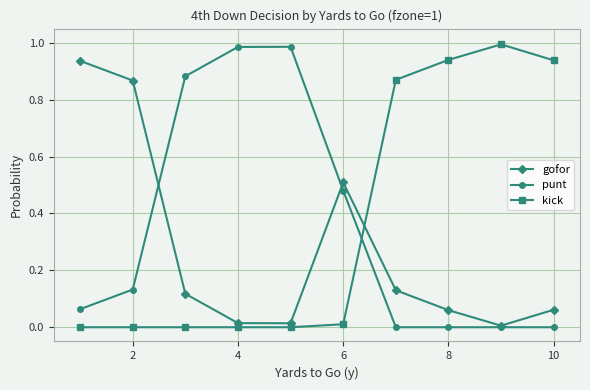

What is the average value of the gofor series?

0.3